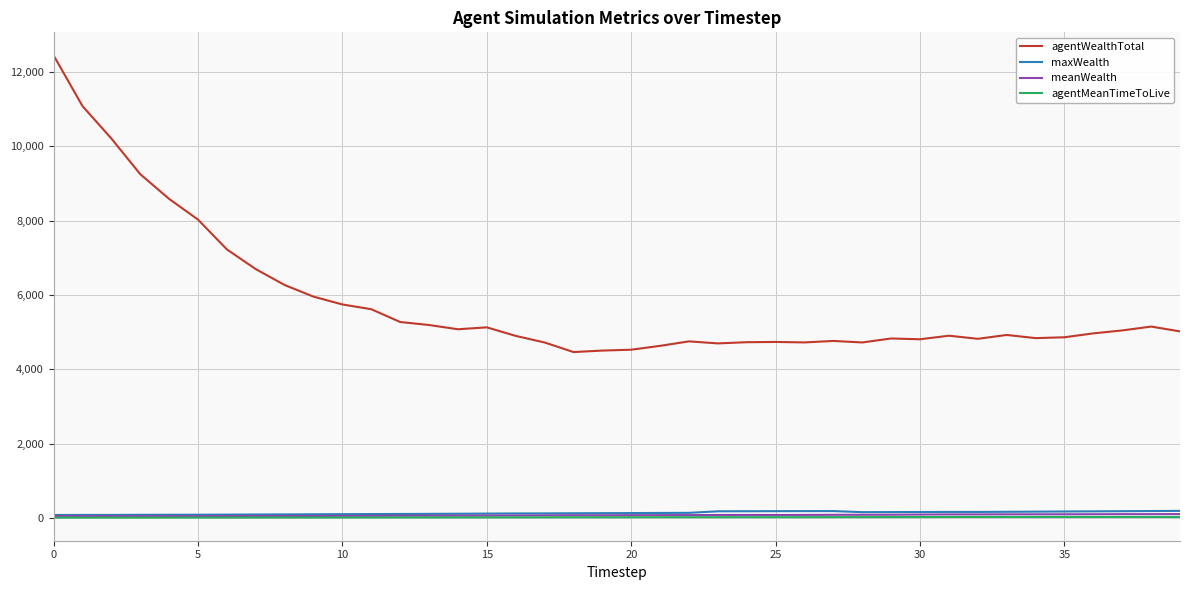

What are all the series names shown in the legend?

agentWealthTotal, maxWealth, meanWealth, agentMeanTimeToLive